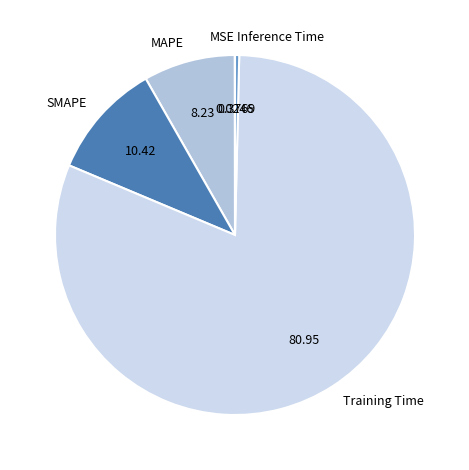

Combined, do Training Time and SMAPE account for over 50%?

Yes